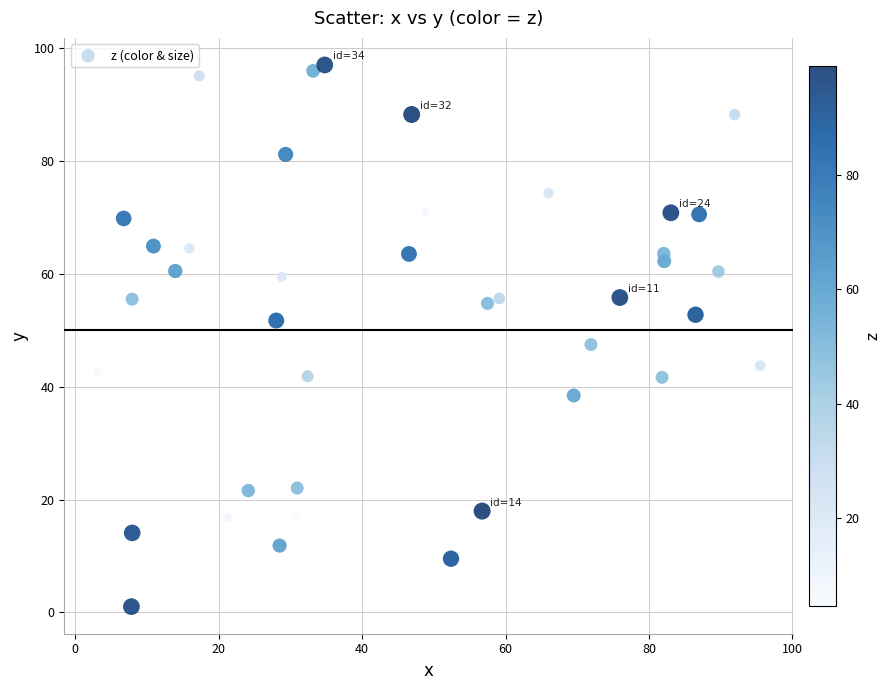

What is the range of Y values (max minus min)?

96.0